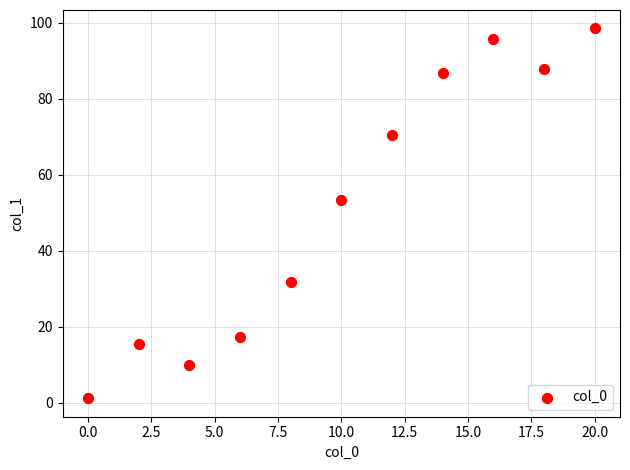

What is the range of X values (max minus min)?

20.0